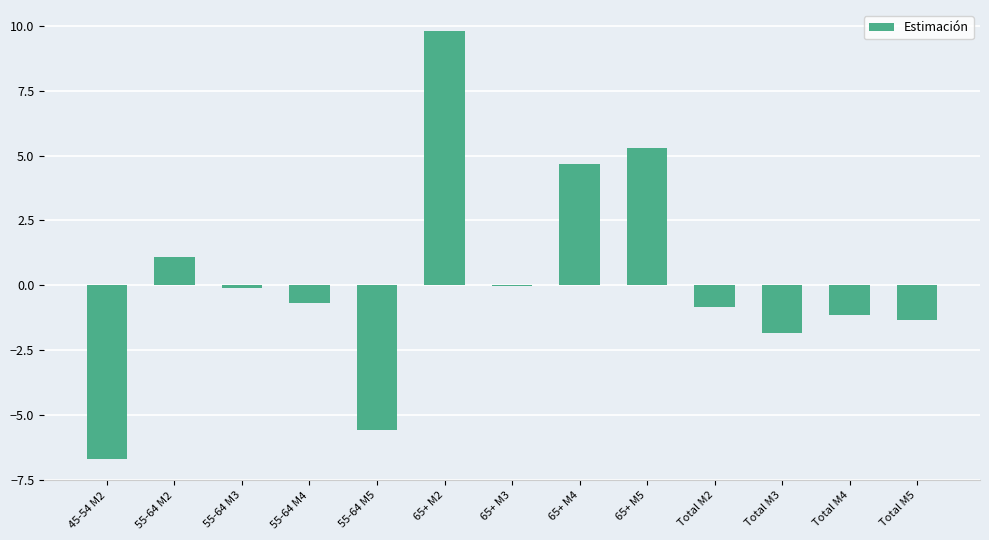

Read the value at 55-64 M2.

1.1